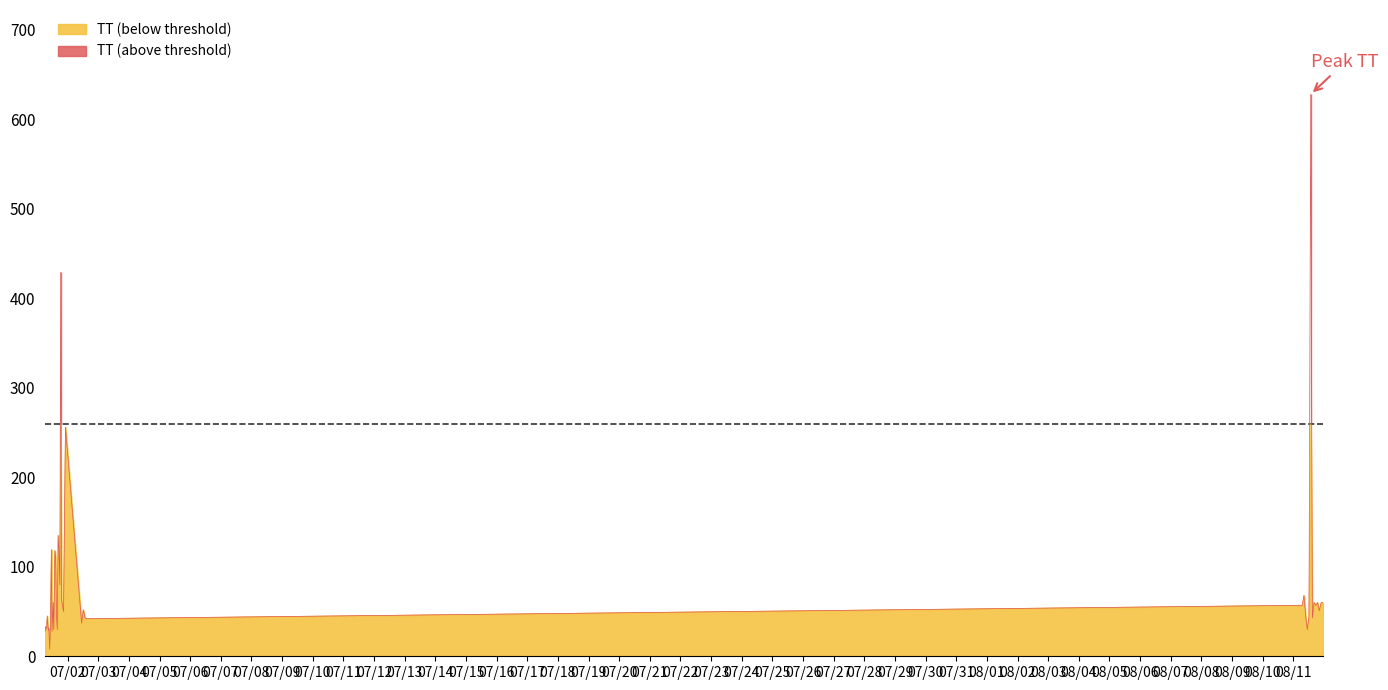

Is it true that the value at 8 is 39?

False